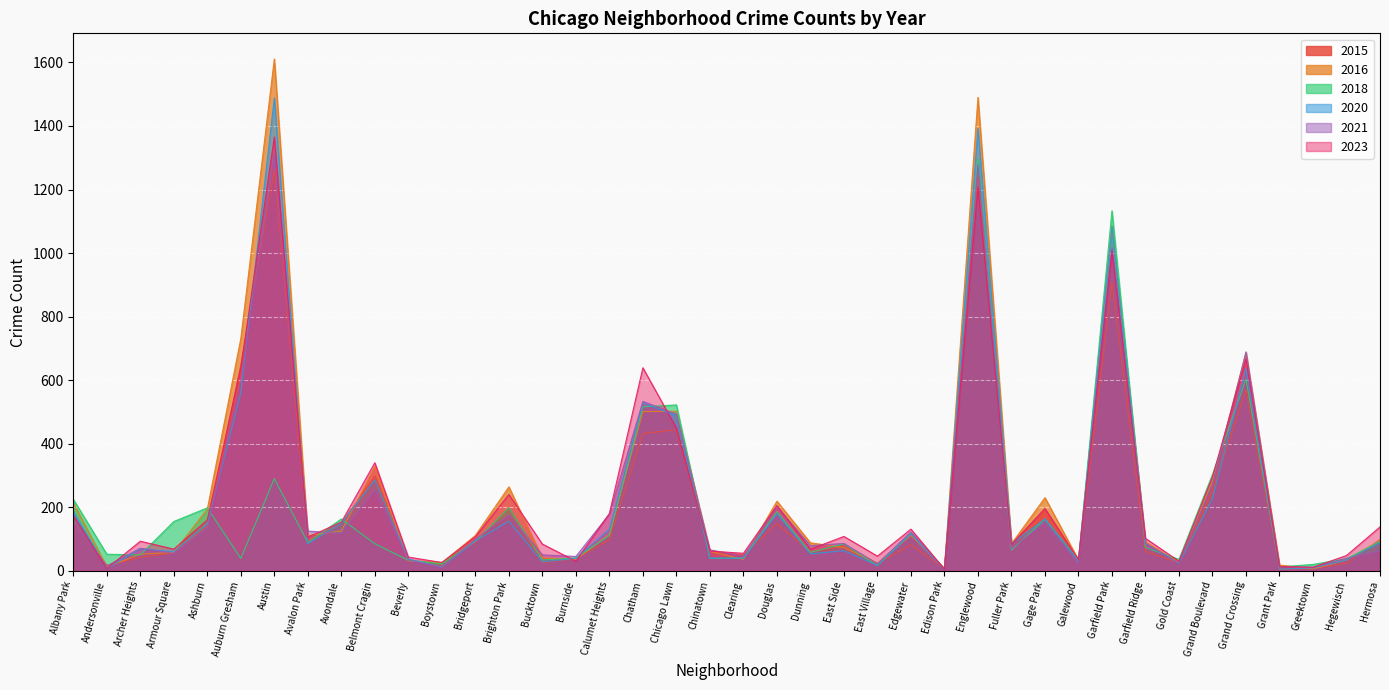

Which label corresponds to the smallest value in the chart?

Grant Park